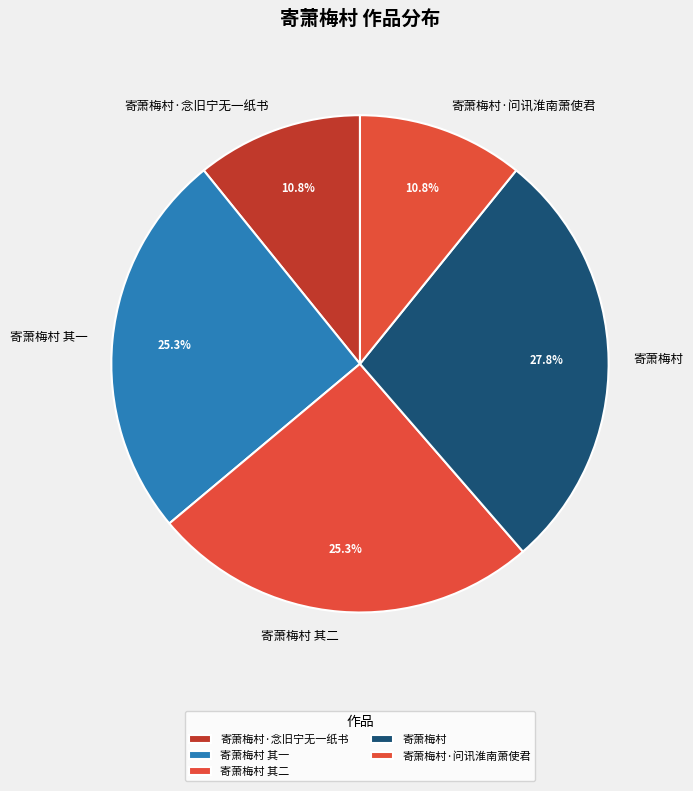

Is there a majority slice in this chart?

No